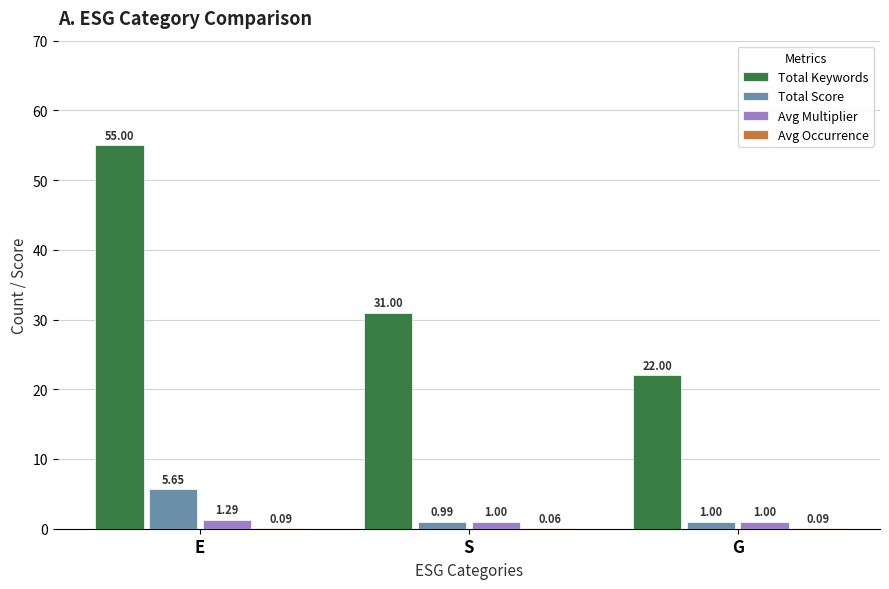

Which series has the largest range (max minus min)?

Total Keywords